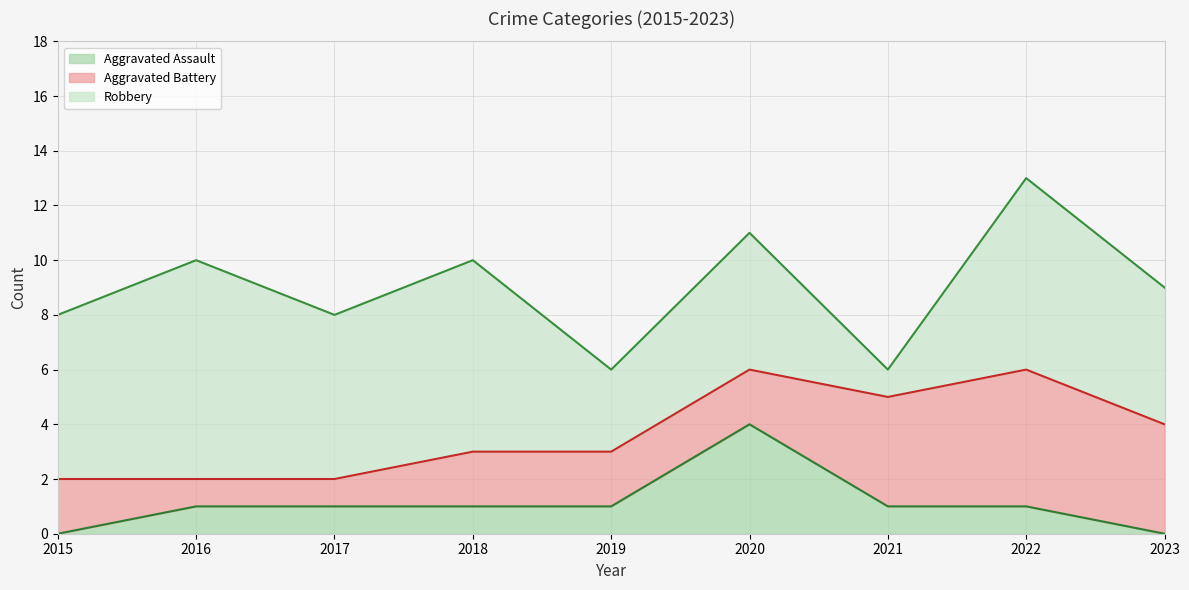

What is the average value of the Aggravated Battery series?

3